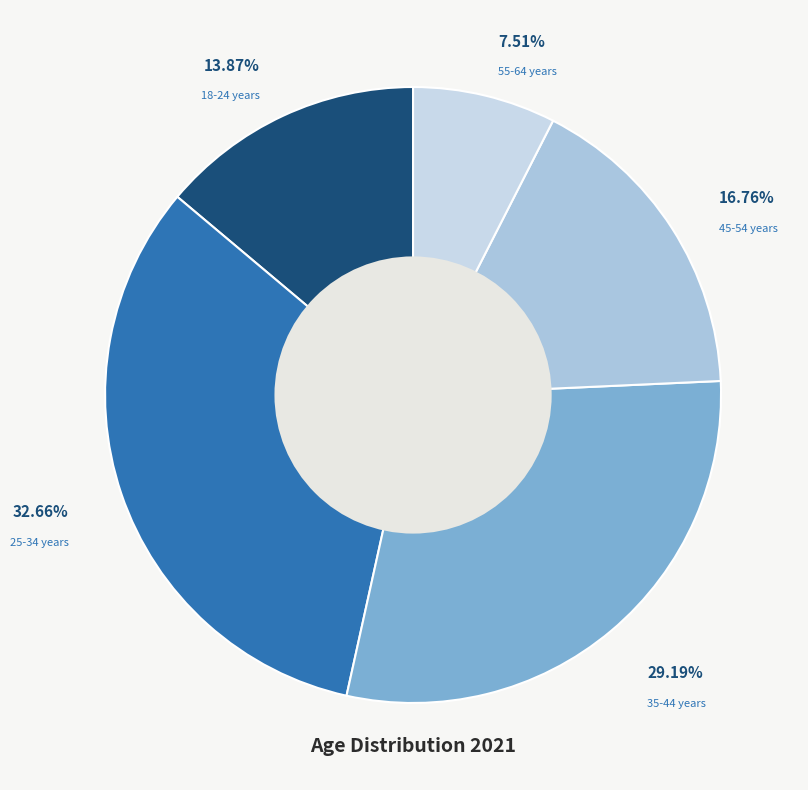

What is the smallest slice in the pie chart?

55-64 years